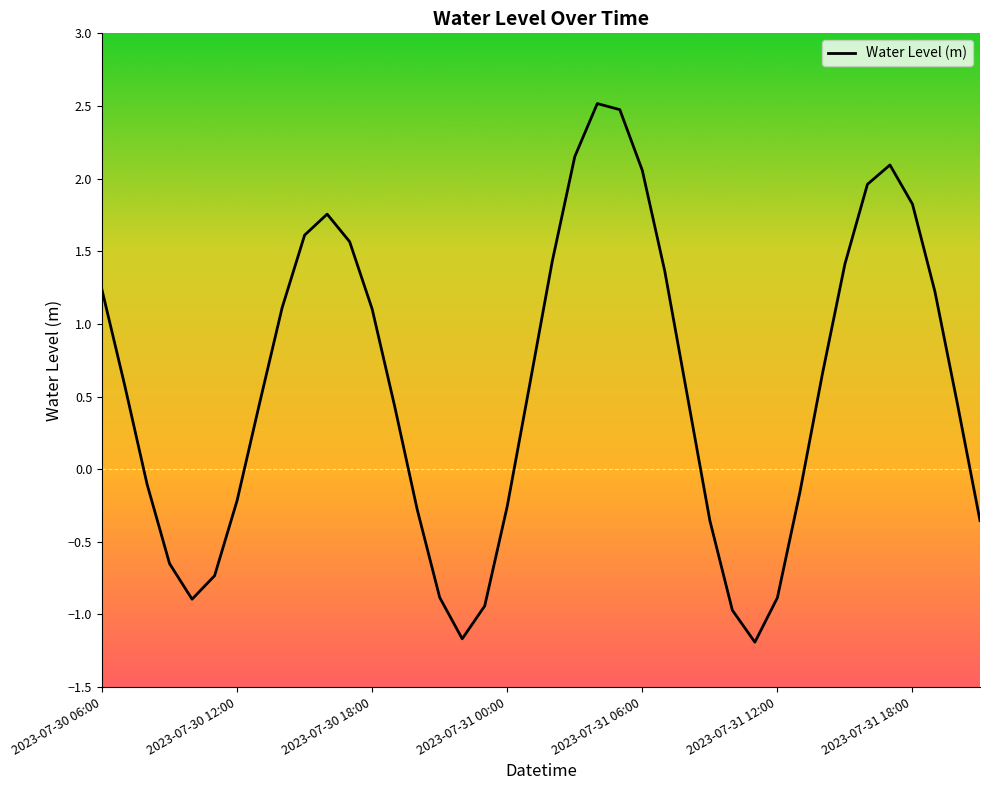

What is the minimum value shown in the chart?

-1.2